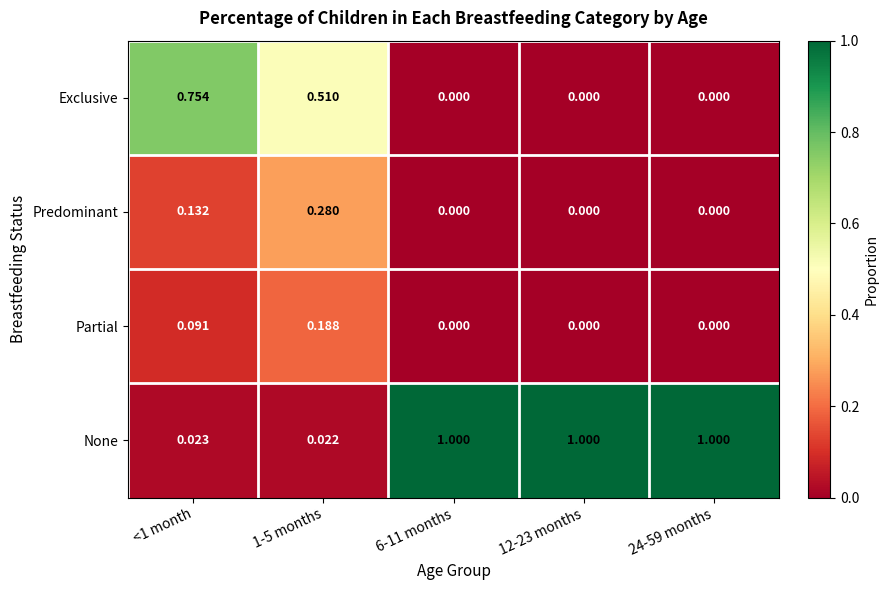

Which series has the largest range (max minus min)?

None